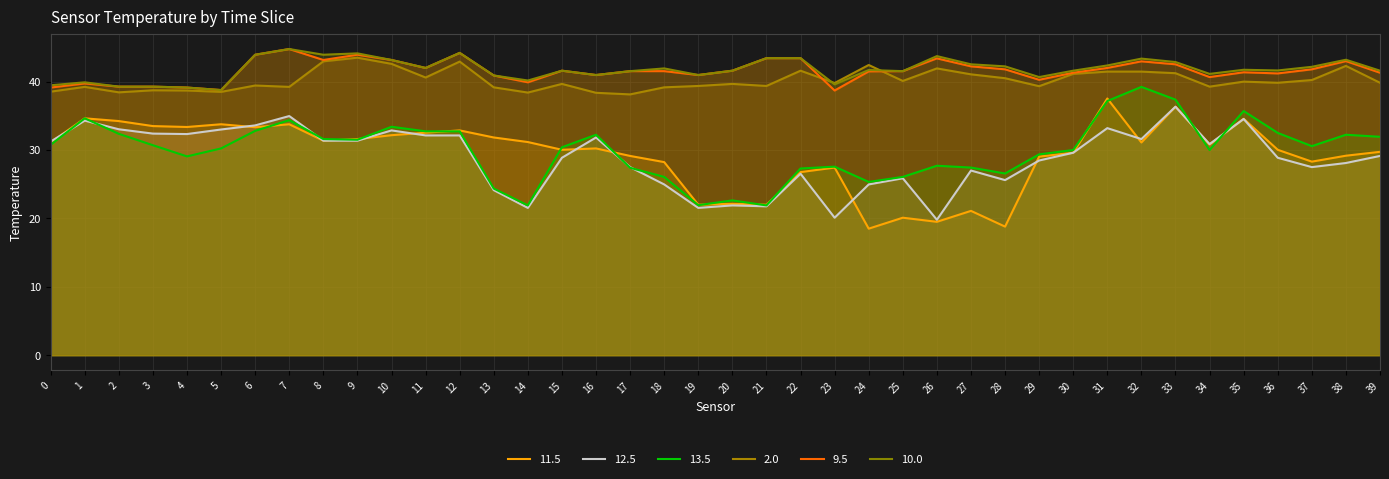

At which label does 10.0 reach its minimum?

5